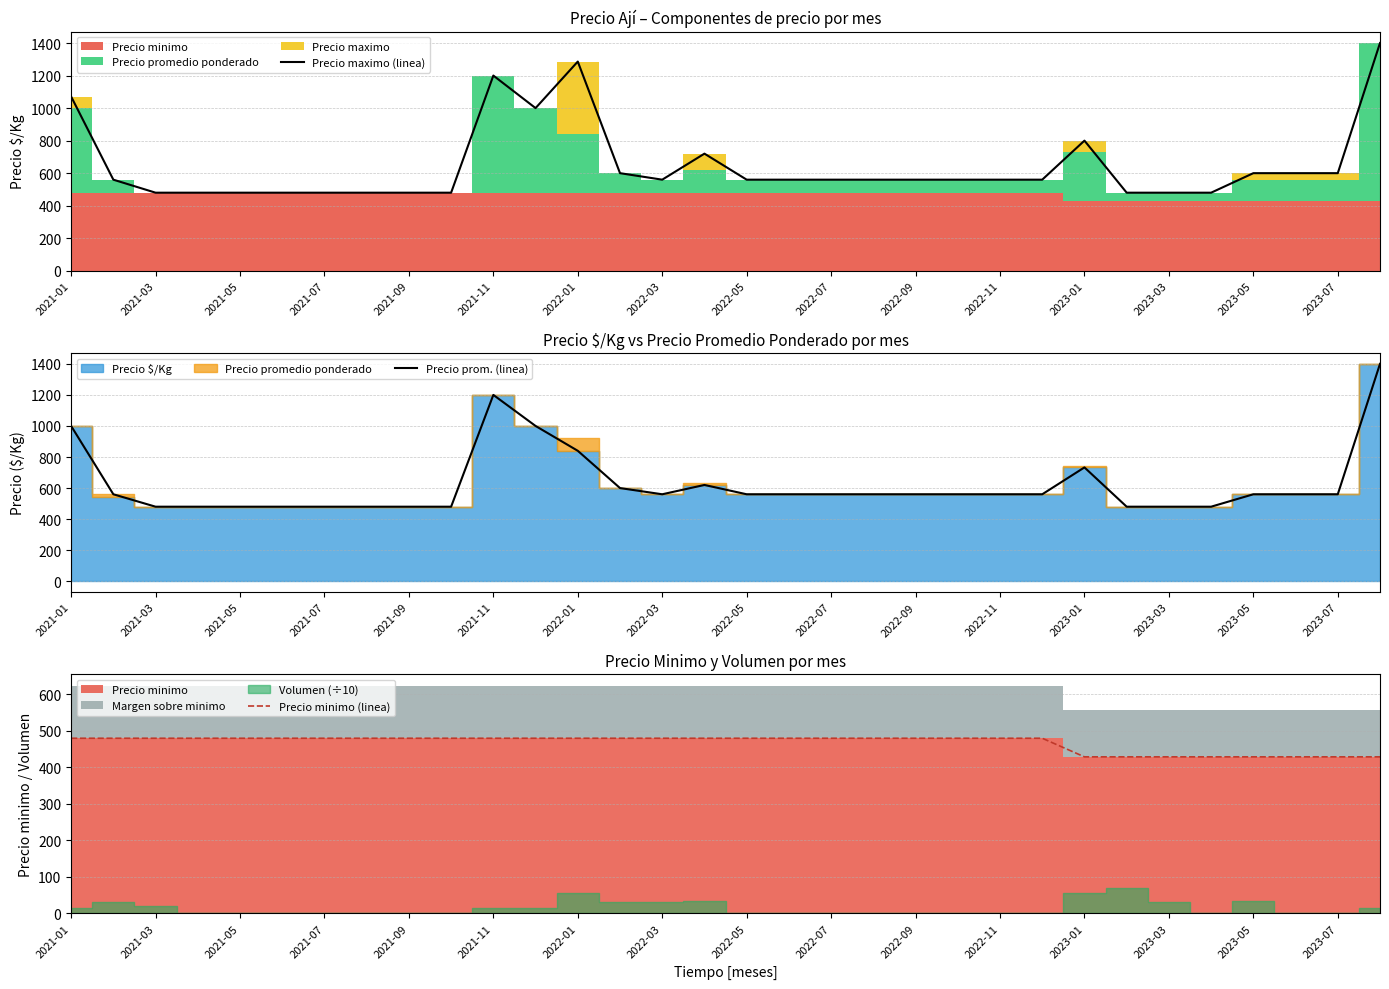

The value of Precio maximo (linea) at 2023-07 is 990. True or false?

False